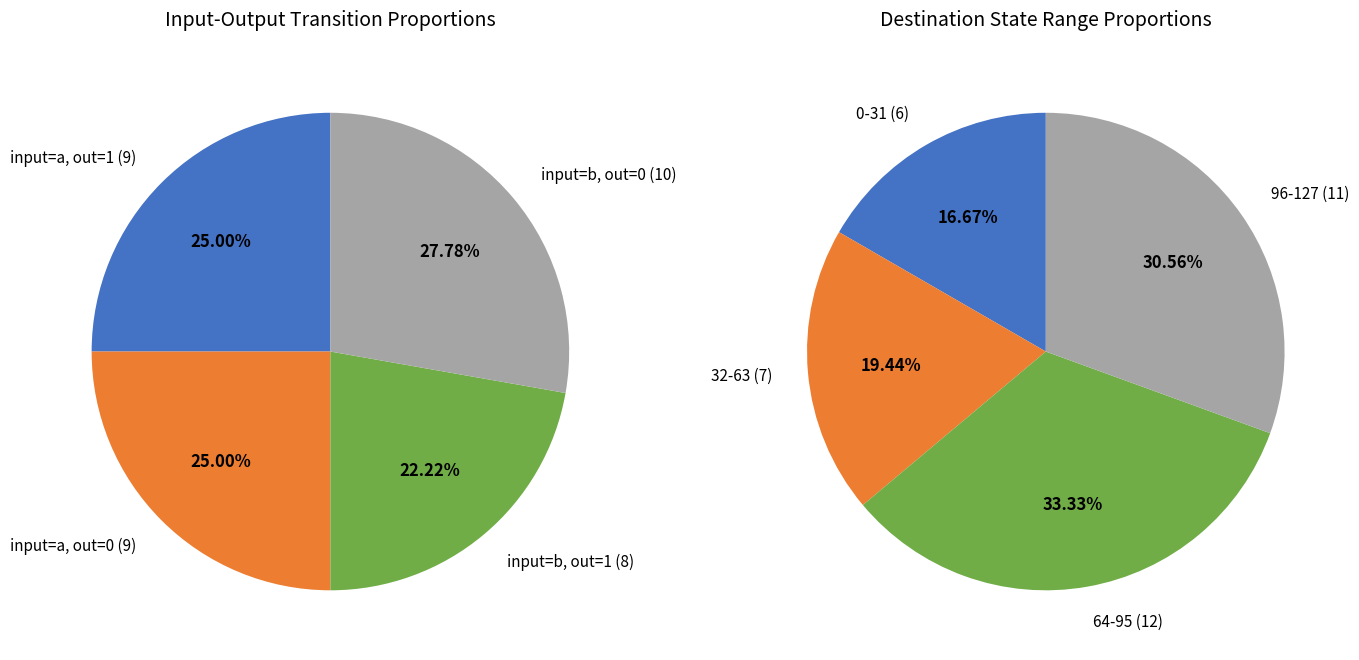

Is there a majority slice in this chart?

No